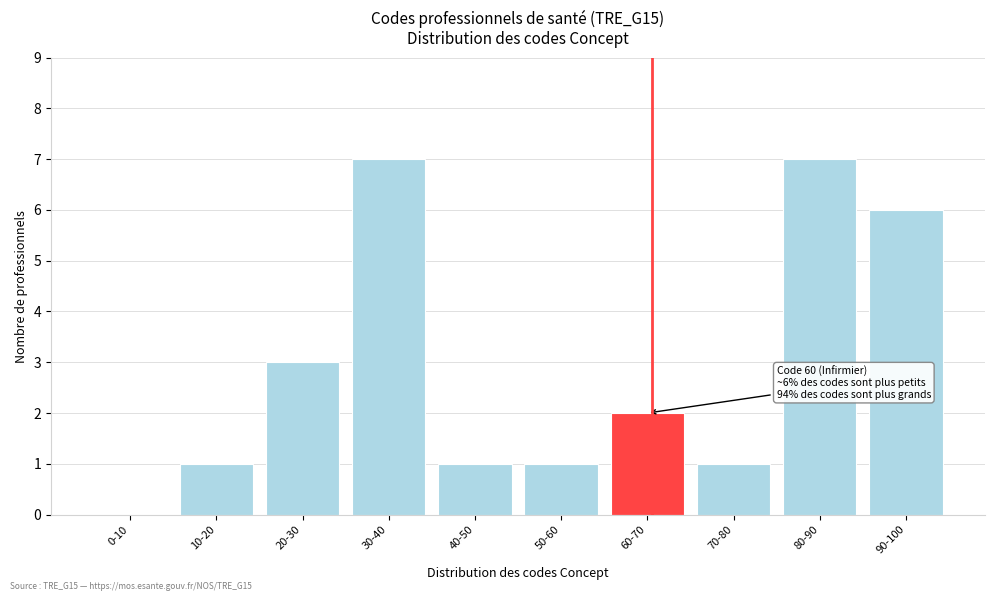

Reading left to right, what are all the values shown in this chart?

0-10=0	10-20=1	20-30=3	30-40=7	40-50=1	50-60=1	60-70=2	70-80=1	80-90=7	90-100=6